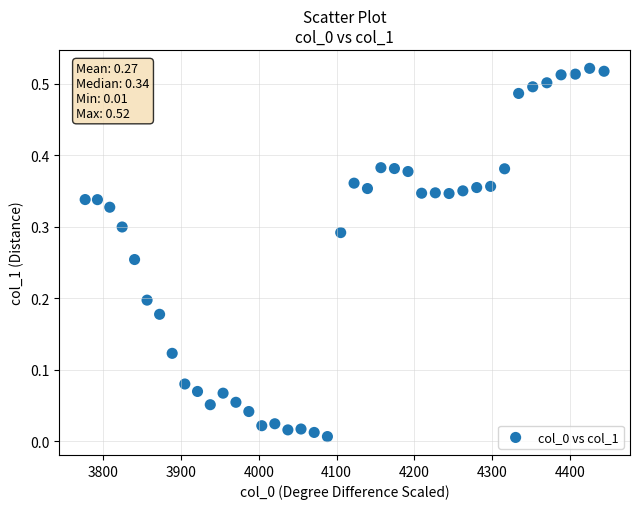

What is the range of X values (max minus min)?

667.4